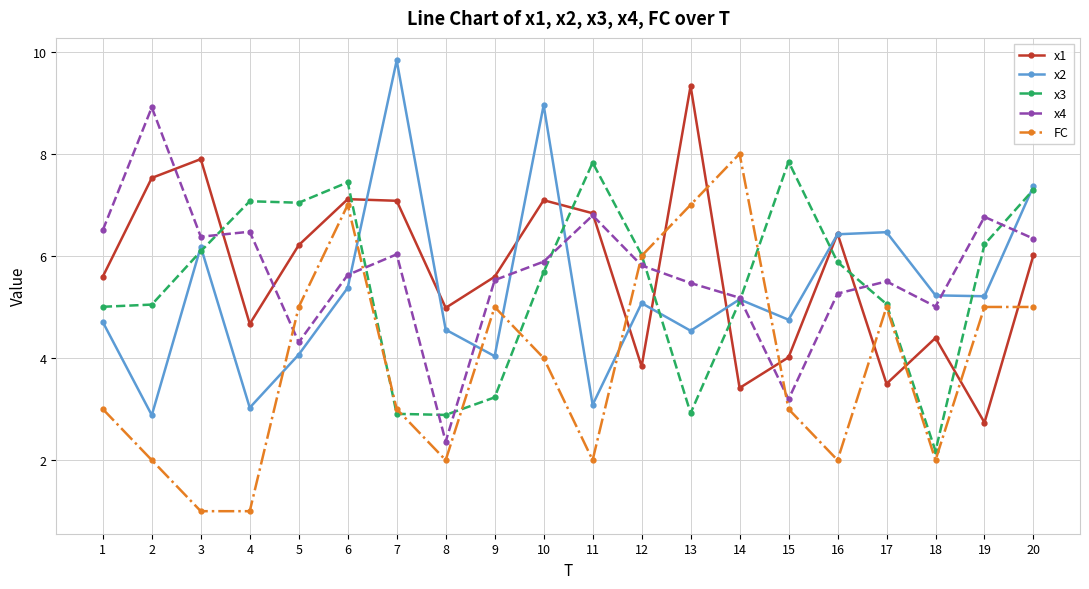

What are all the series names shown in the legend?

x1, x2, x3, x4, FC